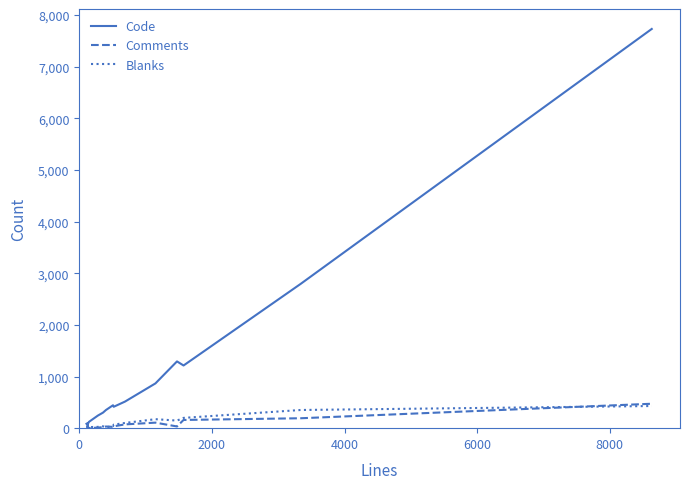

What is the maximum value shown in the chart?

7732